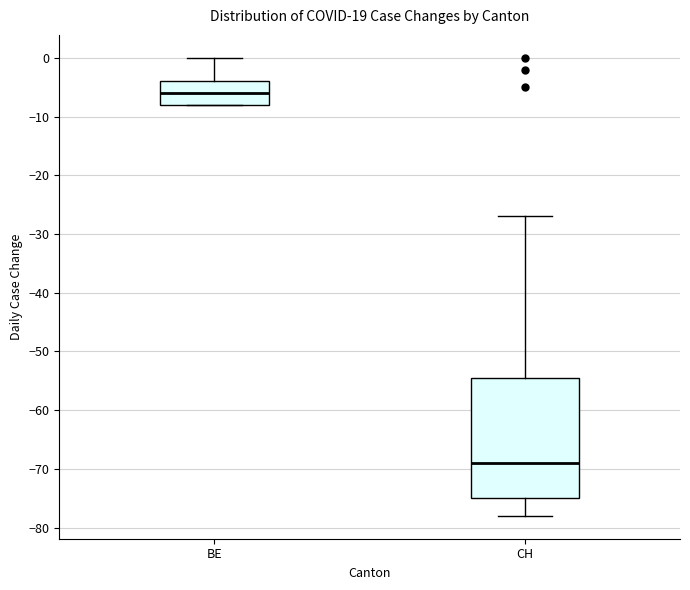

Reading left to right, read every box against the y-axis: the position of its median line, the range the box covers, and the ends of its whiskers. The values are not printed on the chart, so give them approximately, as read against the axis.

BE: median -6, box -8 to -4, whiskers -8 to 0
CH: median -69, box -75 to -54, whiskers -78 to -27